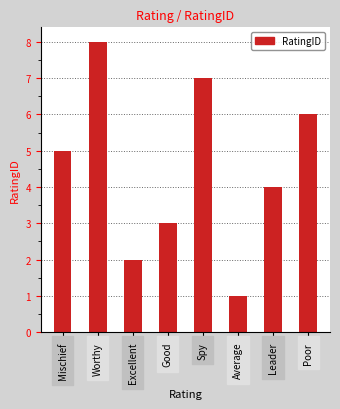

What is the label of the 8th bar from the left?

Poor